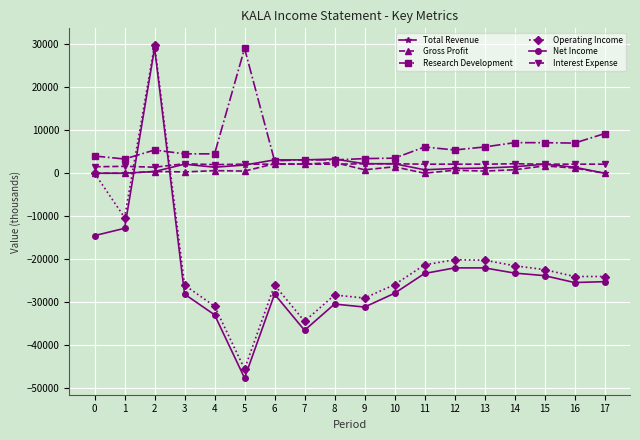

Count the number of categories in the chart.

18